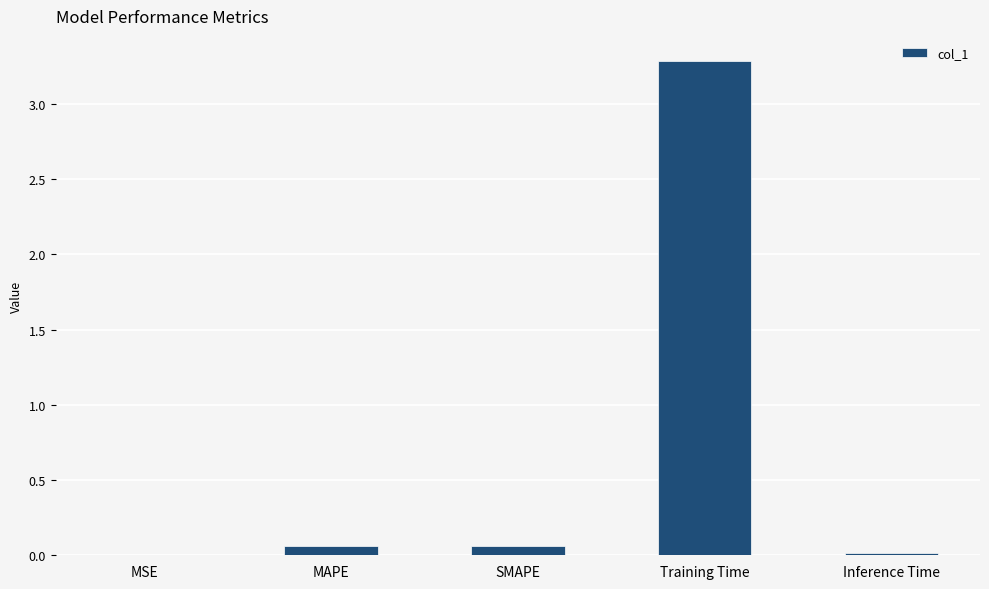

The chart shows a value of 0.0 at MSE. True or false?

True